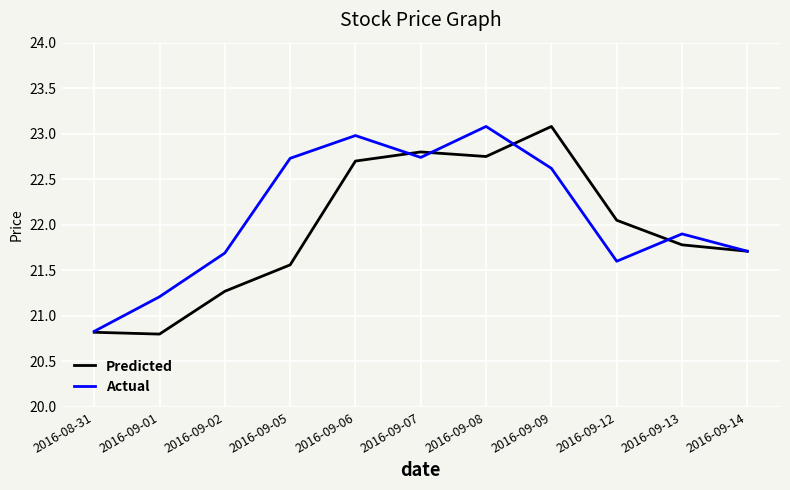

Which series changed the most between 2016-08-31 and 2016-09-05?

Actual